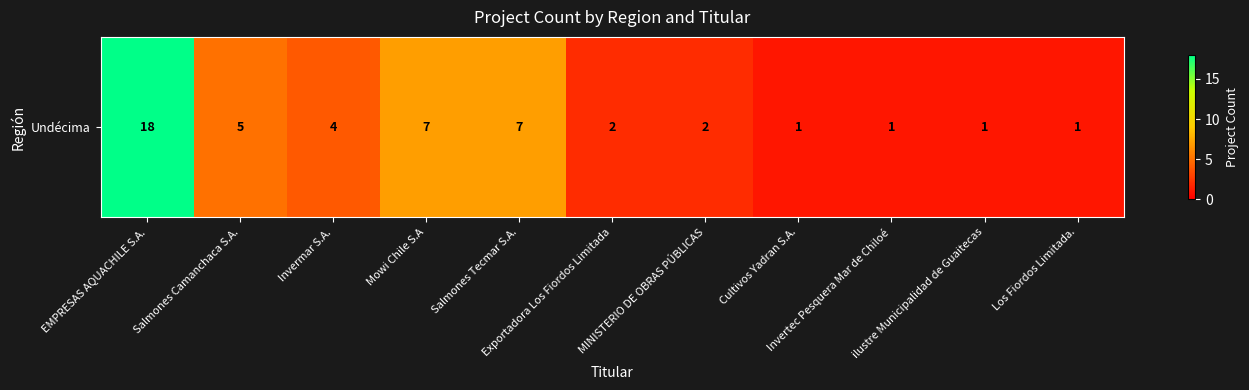

What is the smallest value displayed?

1